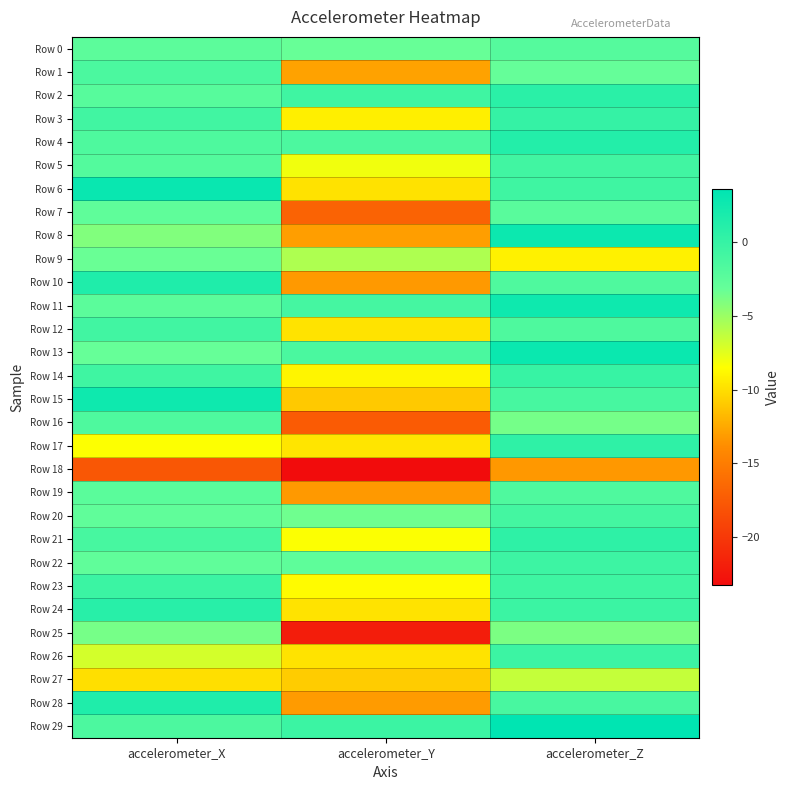

Which series changed the most between accelerometer_X and accelerometer_Z?

Row 17